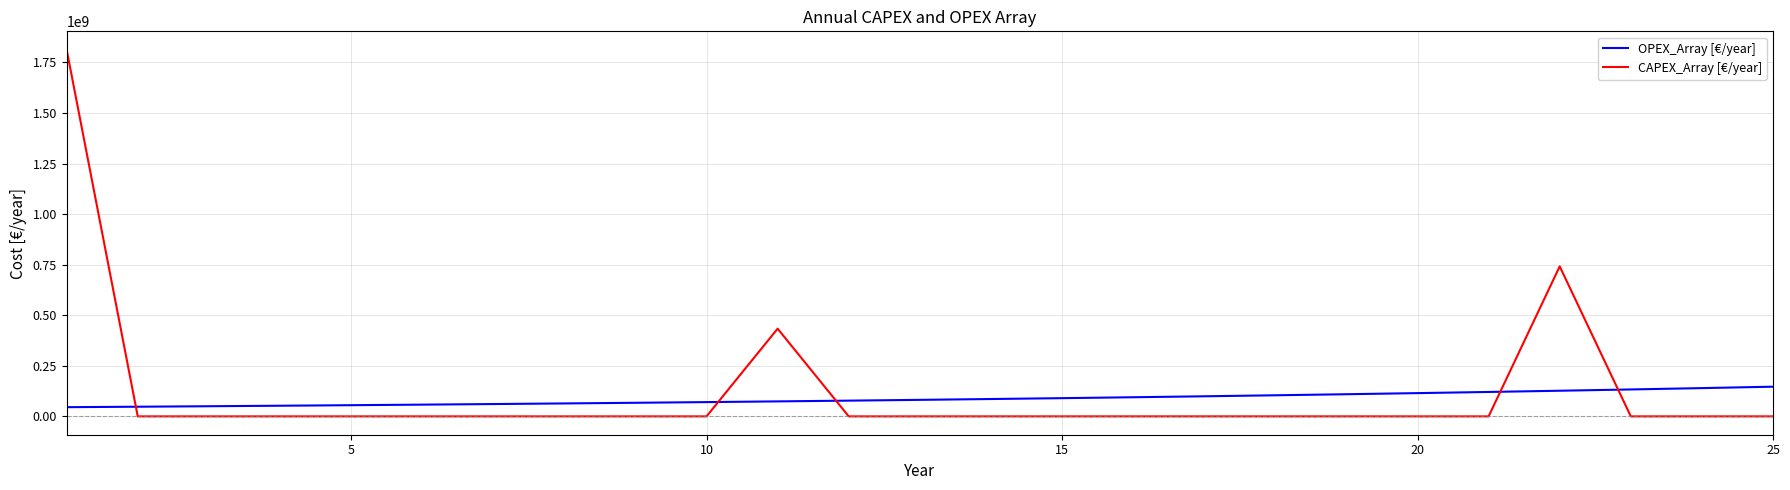

What is the difference between the maximum and minimum values in the CAPEX_Array [€/year] series?

1813151117.1